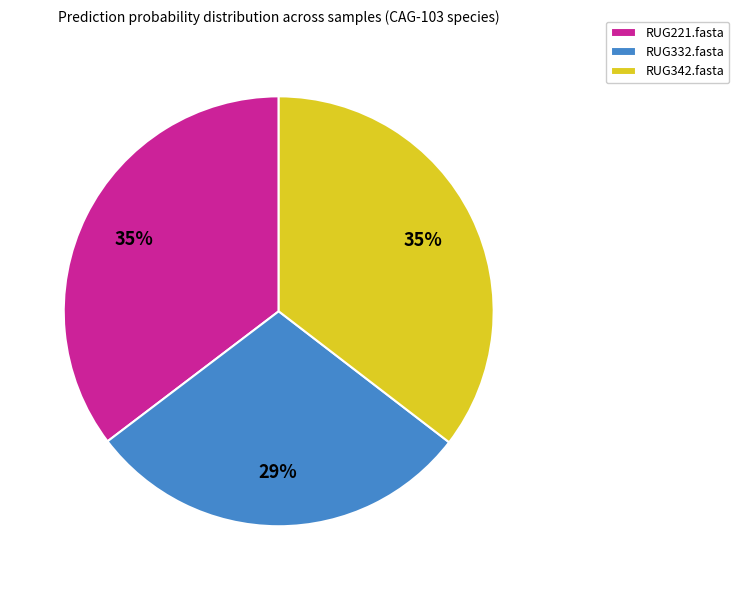

Which slice is the smallest?

RUG332.fasta